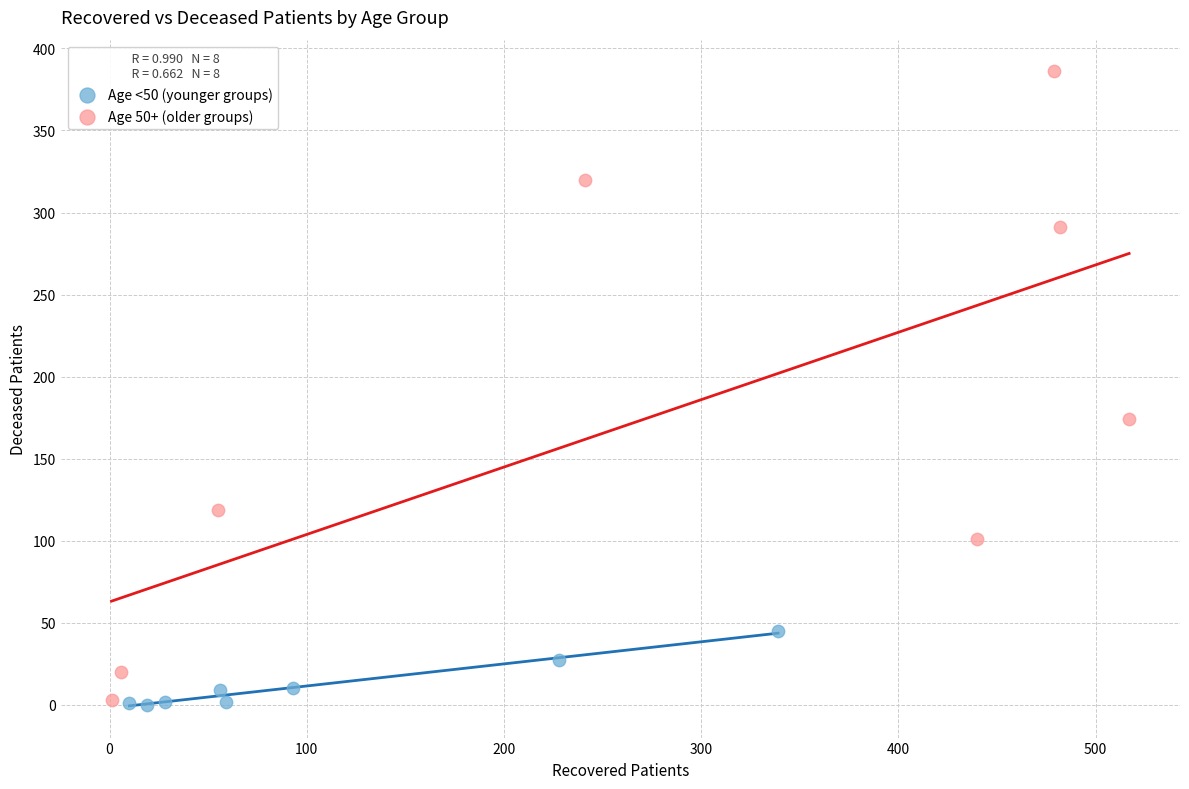

Which series has the largest Y range (max minus min)?

Age 50+ (older groups)